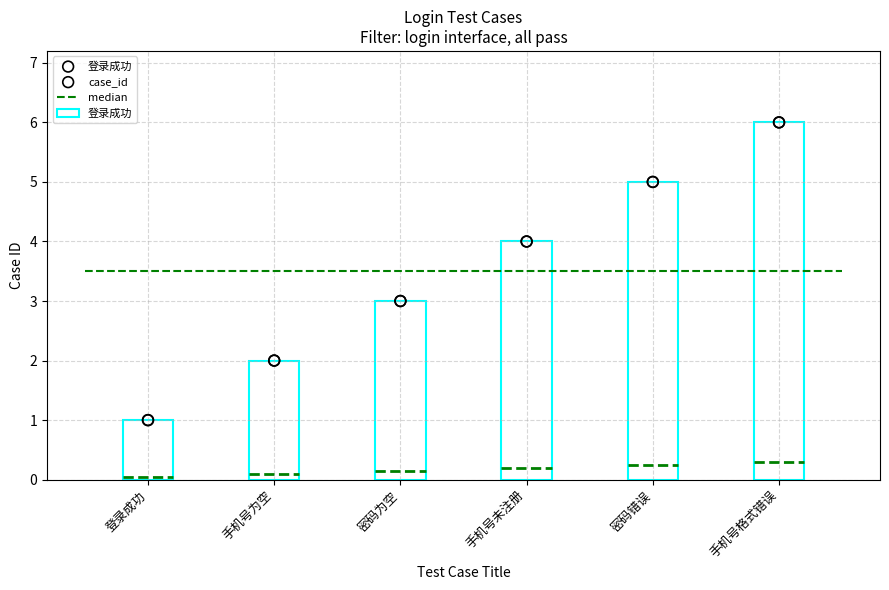

Approximately how many times larger is the value at 密码错误 compared to 手机号为空?

2.5